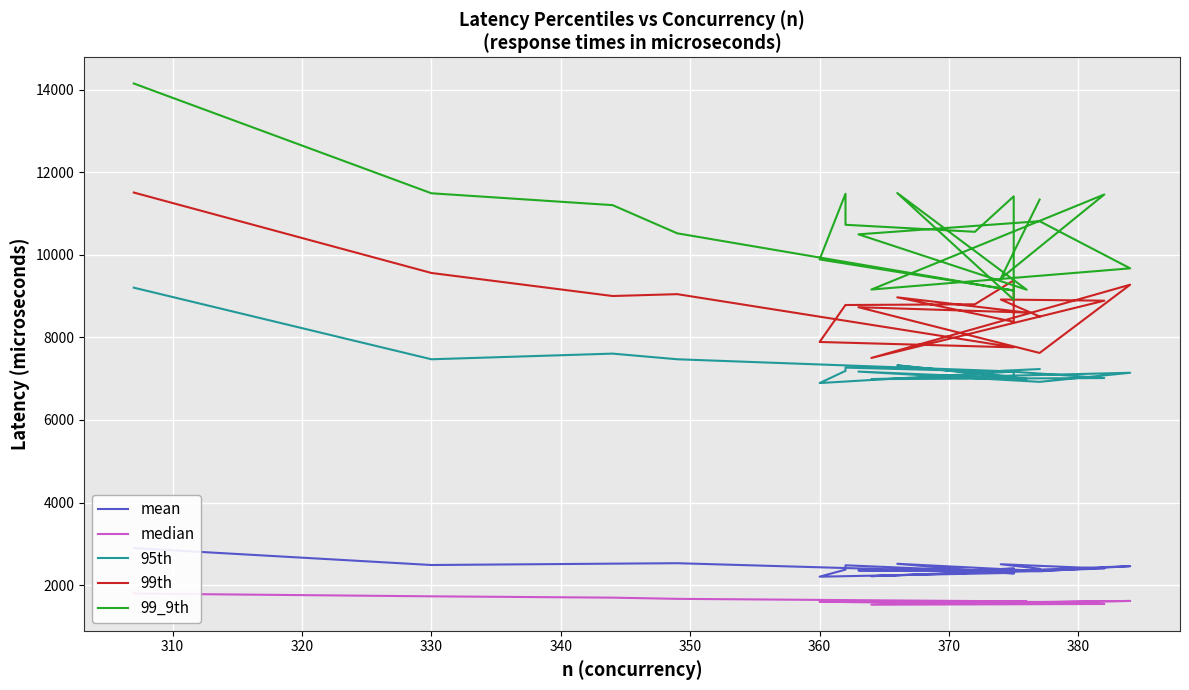

How many lines are shown in the chart?

5